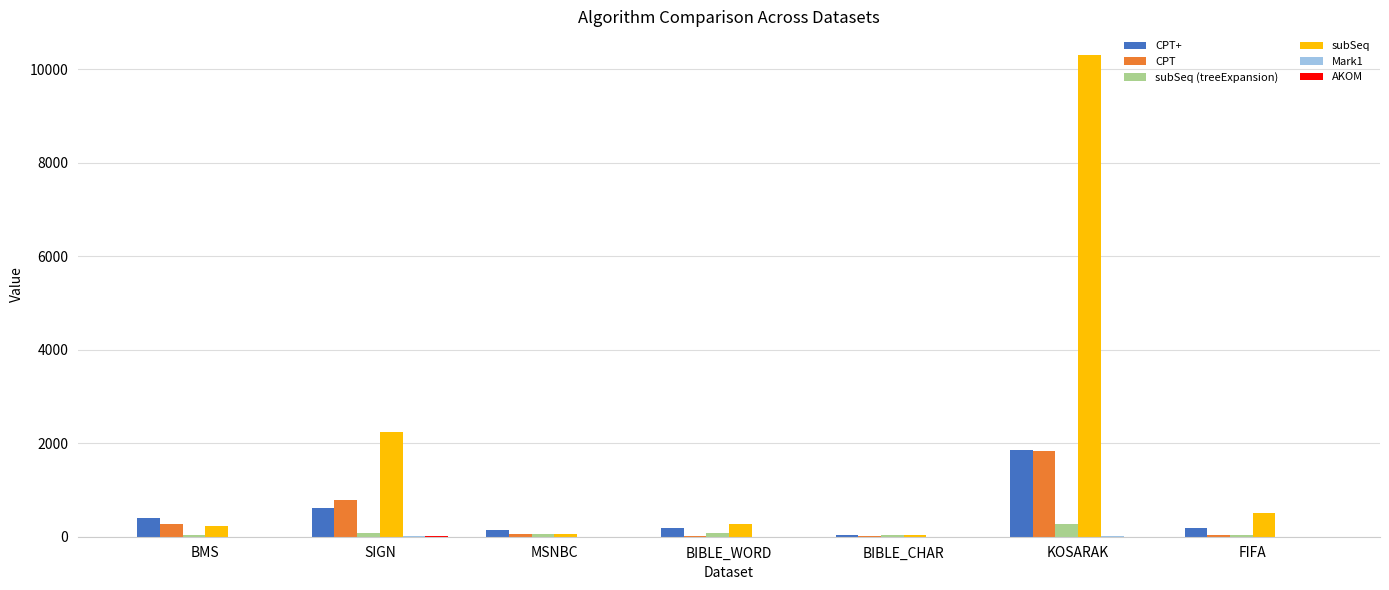

What is the maximum value for CPT+?

1863.7